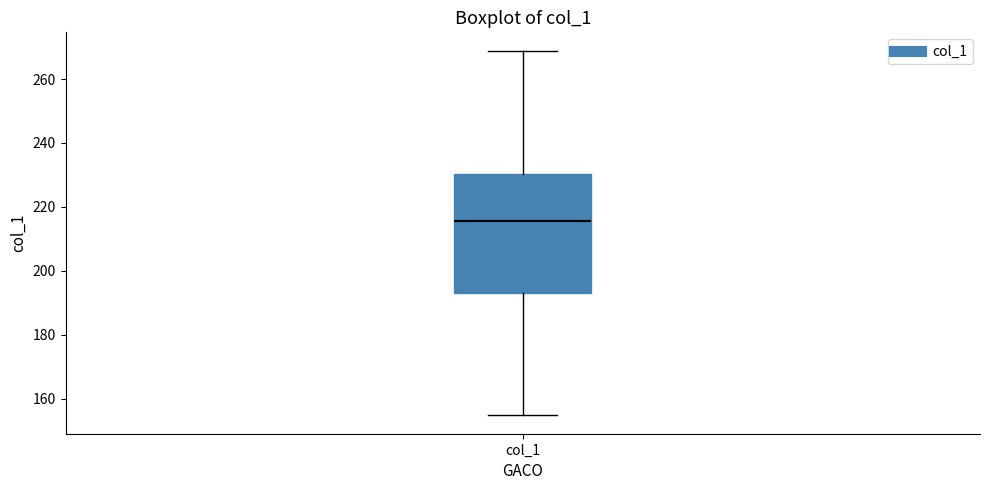

Where is the upper edge of the box for col_1 on the y-axis? The values are not printed on the chart, so give them approximately, as read against the axis.

230